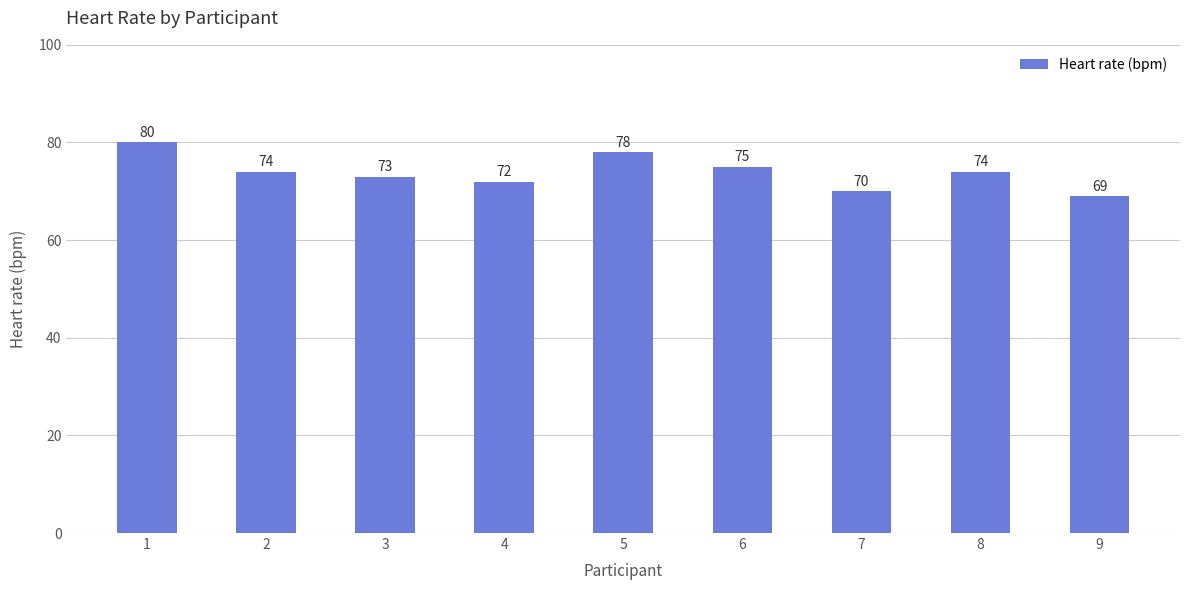

Reading left to right, list all the values displayed in this chart.

80	74	73	72	78	75	70	74	69